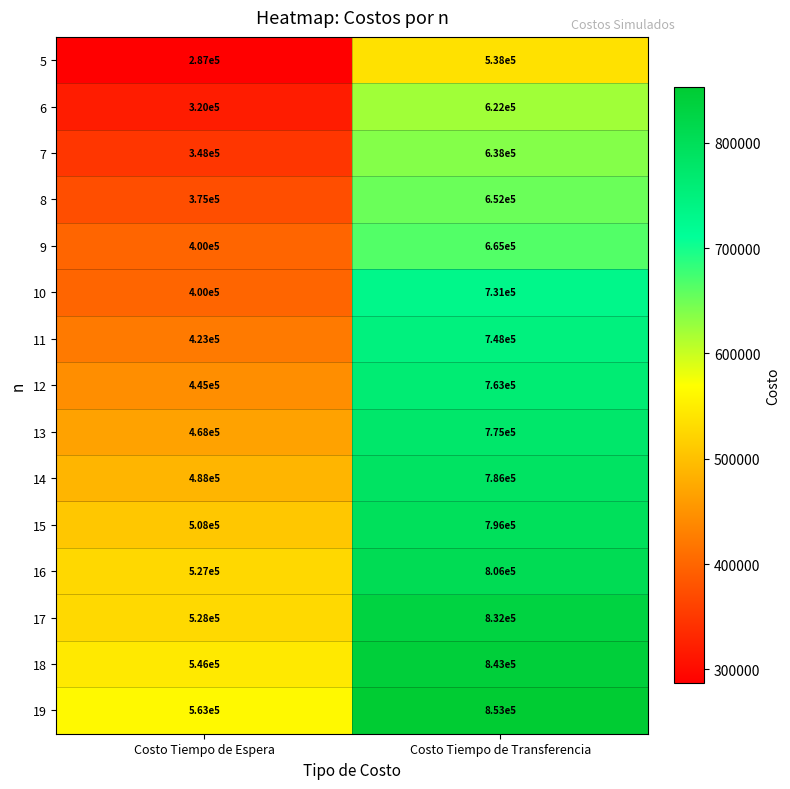

What is the approximate value of 6 at Costo Tiempo de Transferencia?

622000